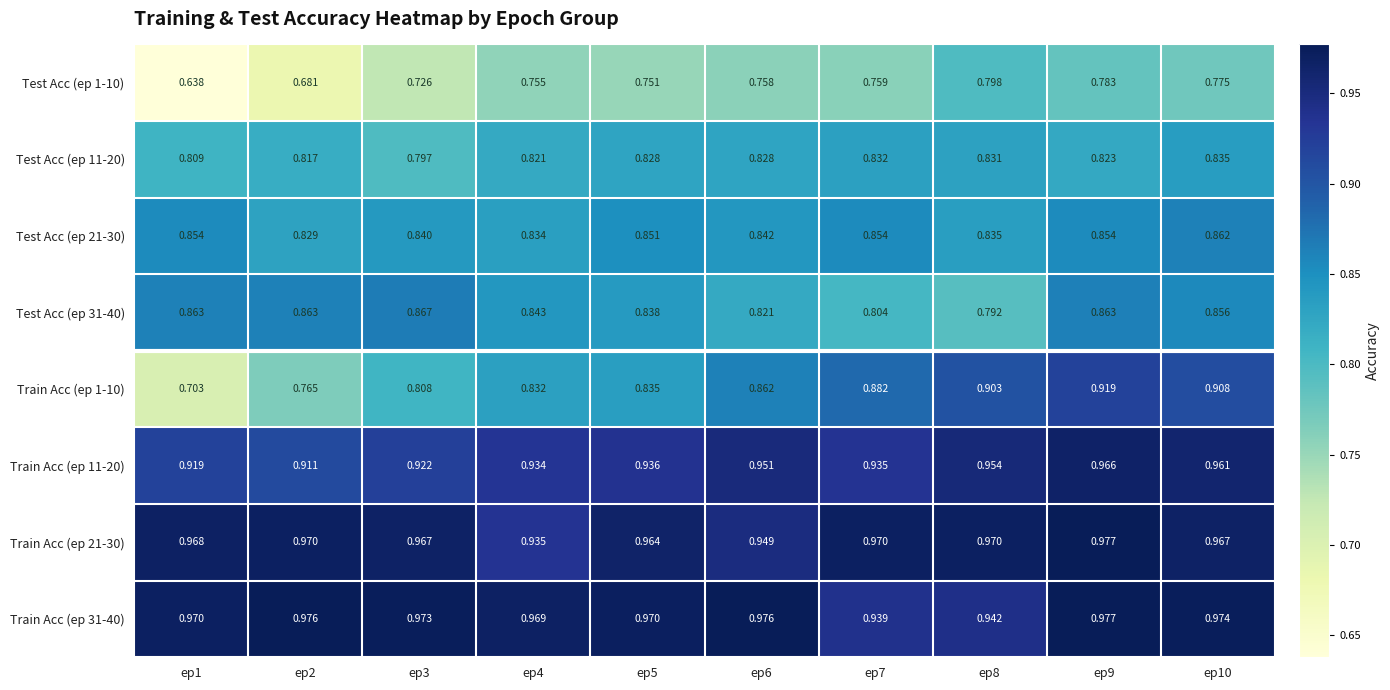

Which label corresponds to the smallest value in the chart?

ep1